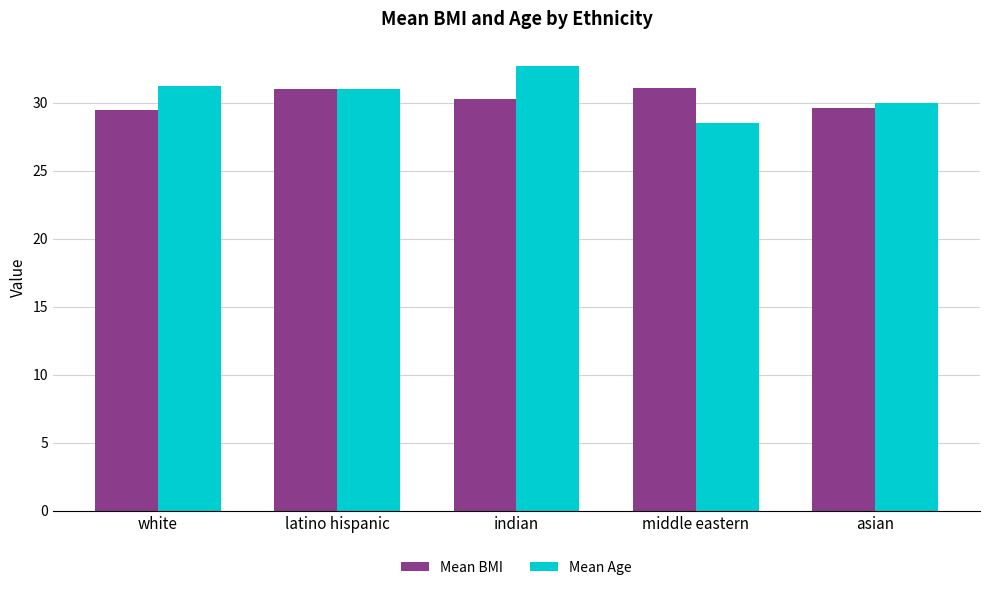

At which category does the chart reach its peak across all series?

indian